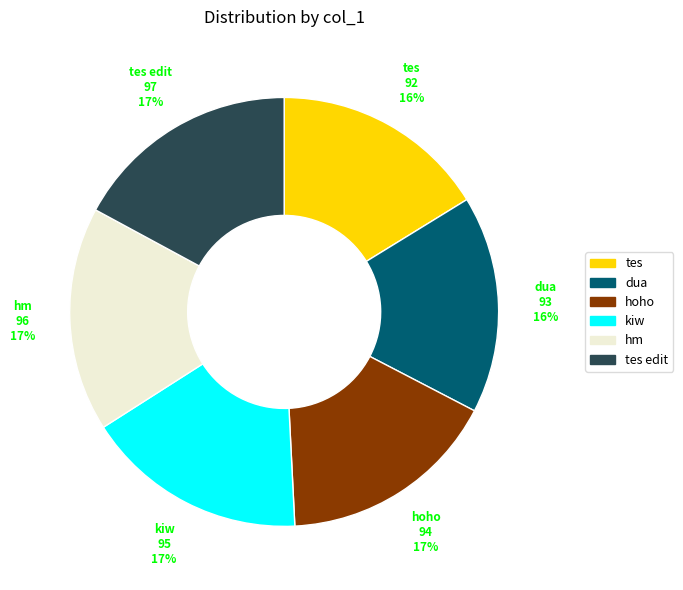

To the nearest percent, what is the difference between the largest and smallest slice percentages?

1%